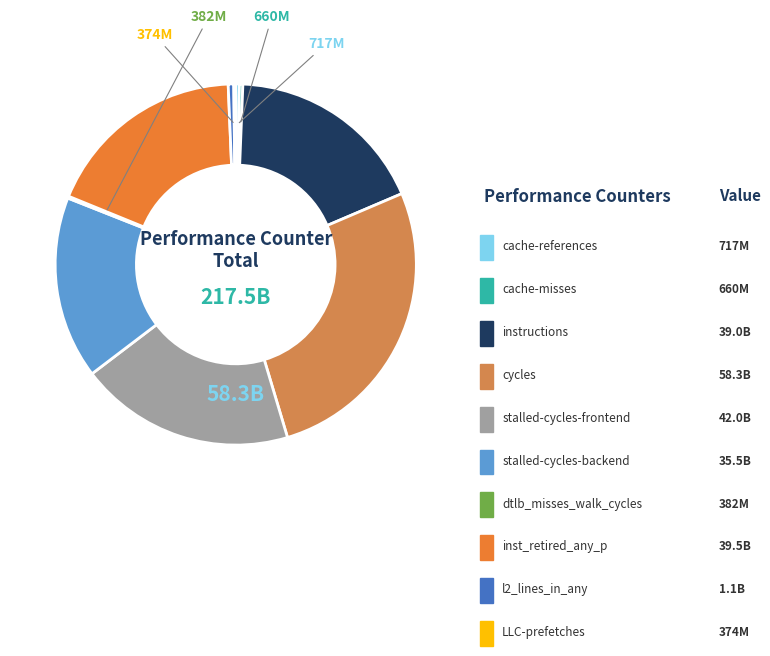

Which category has the biggest portion of the pie?

cycles